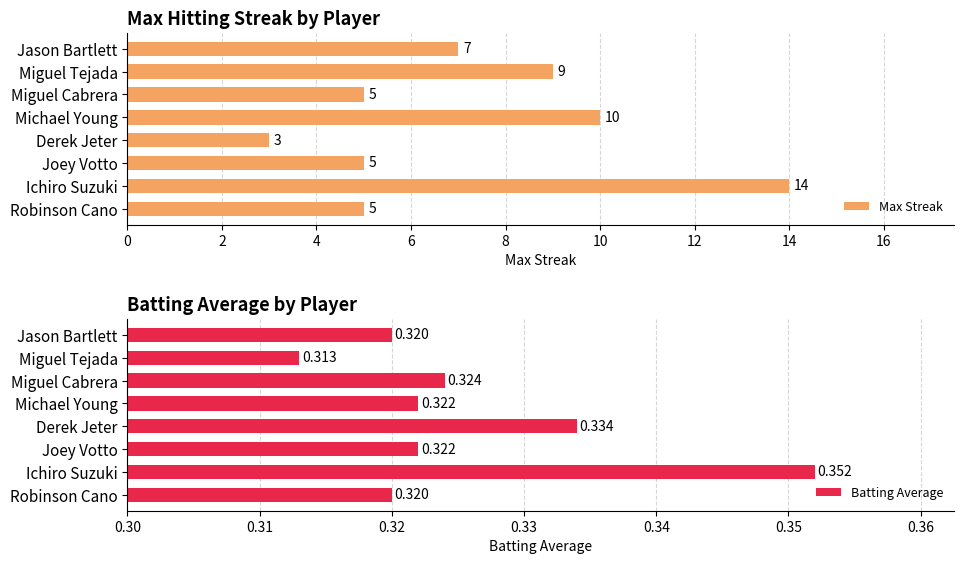

What are all the series names shown in the legend?

Max Streak, Batting Average